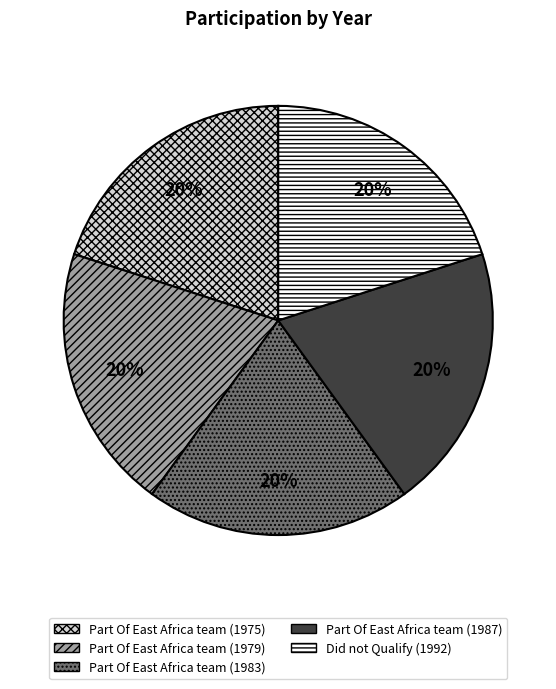

Is it true that Part Of East Africa team (1975) is 28% of the pie?

False